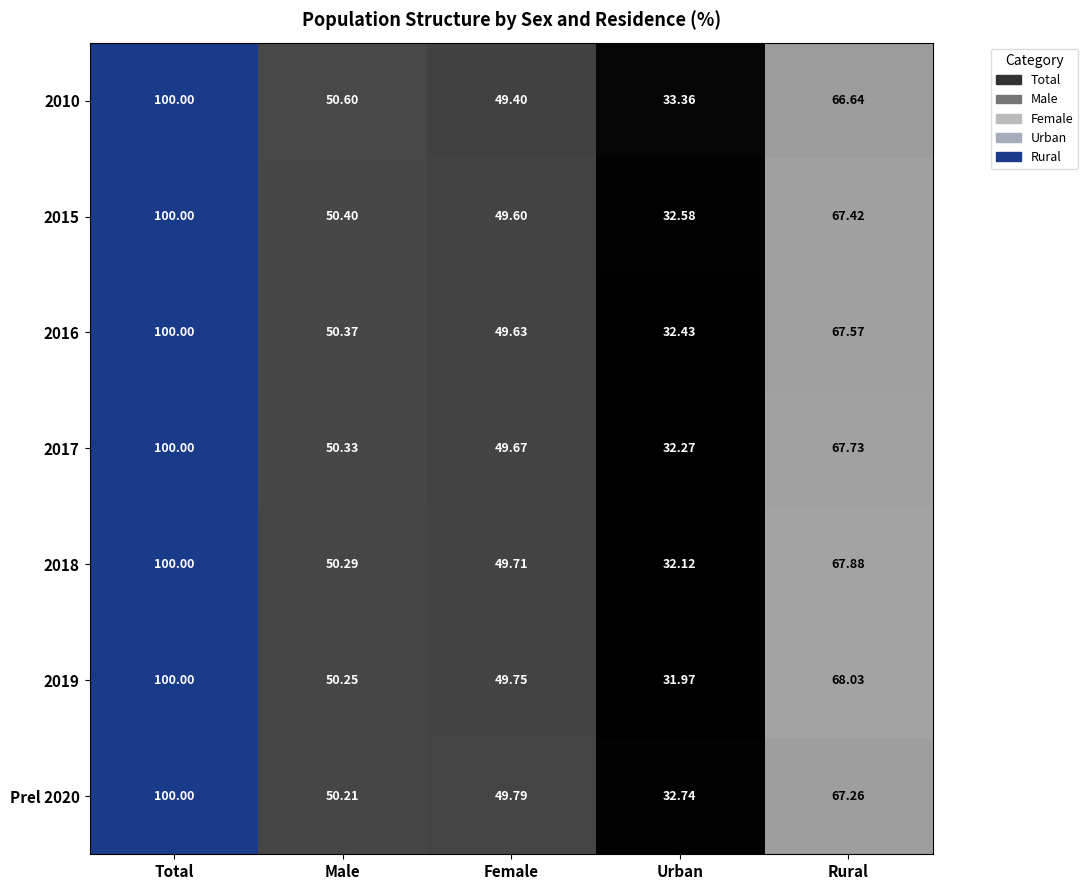

Count the number of categories in the chart.

5